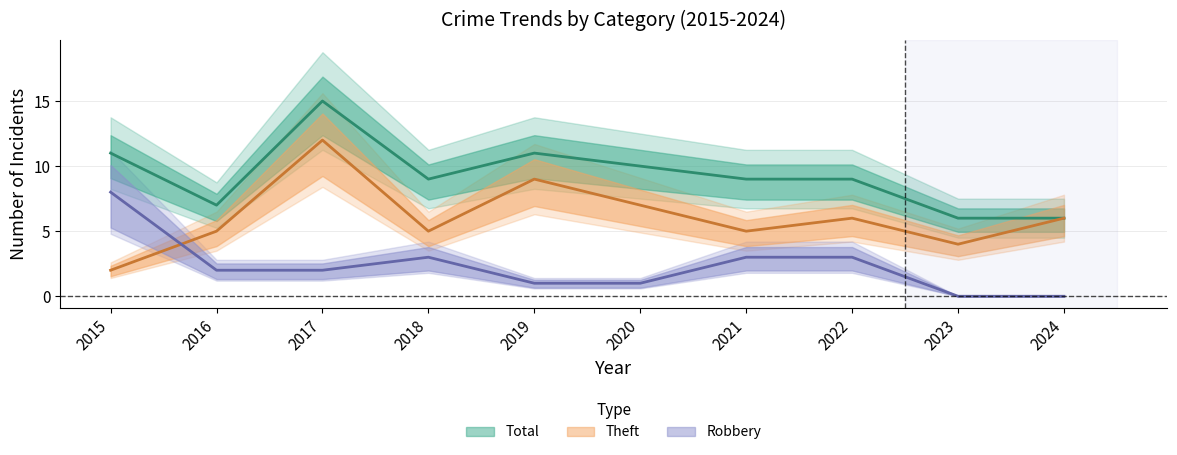

Is this an area chart (filled region under the line)?

No